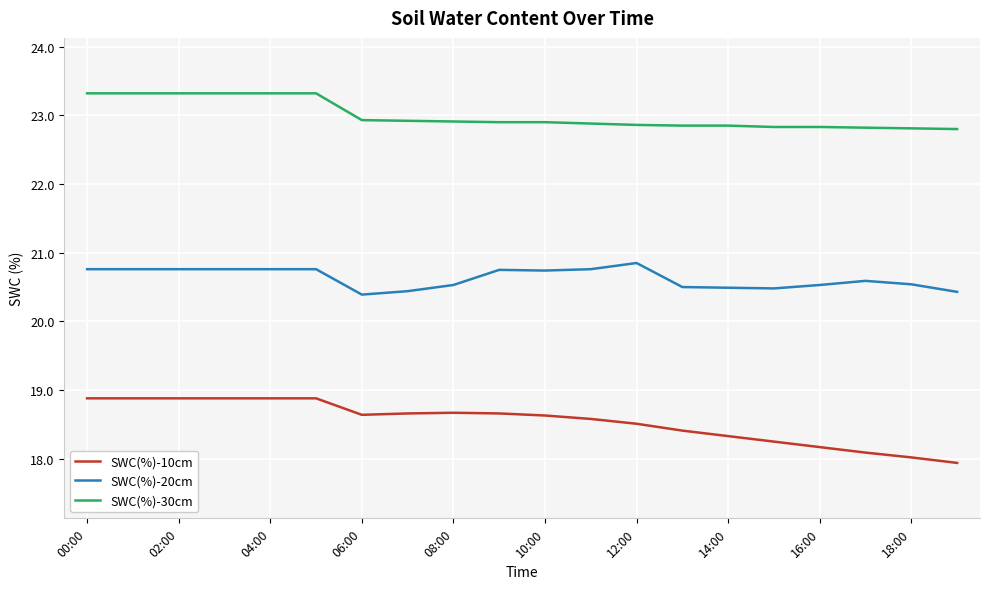

Which series has the largest total across all categories?

SWC(%)-30cm